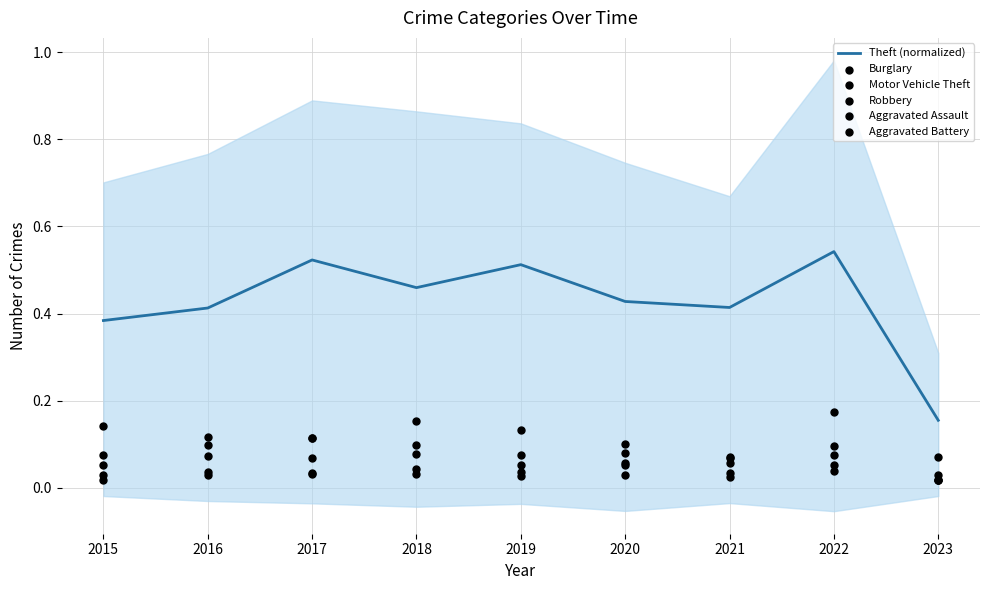

Which series has the largest total across all categories?

Theft (normalized)